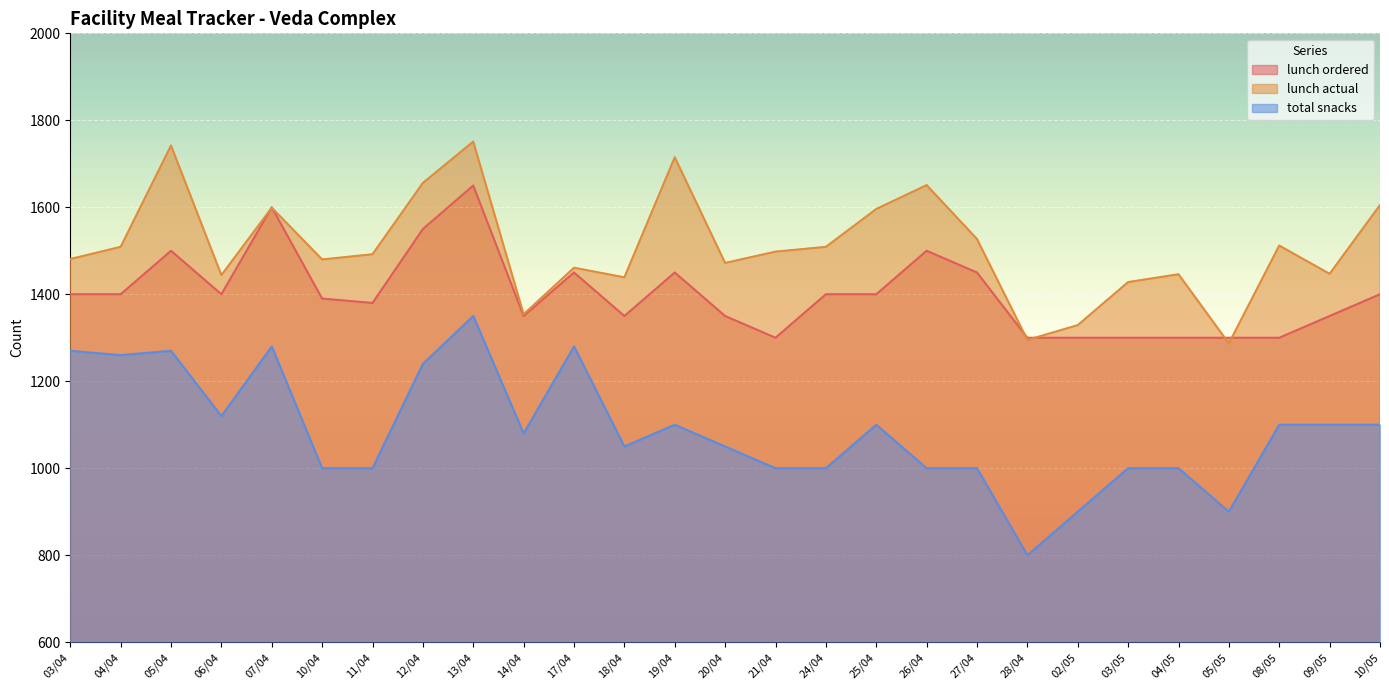

Which category has the lowest value across all series?

28/04